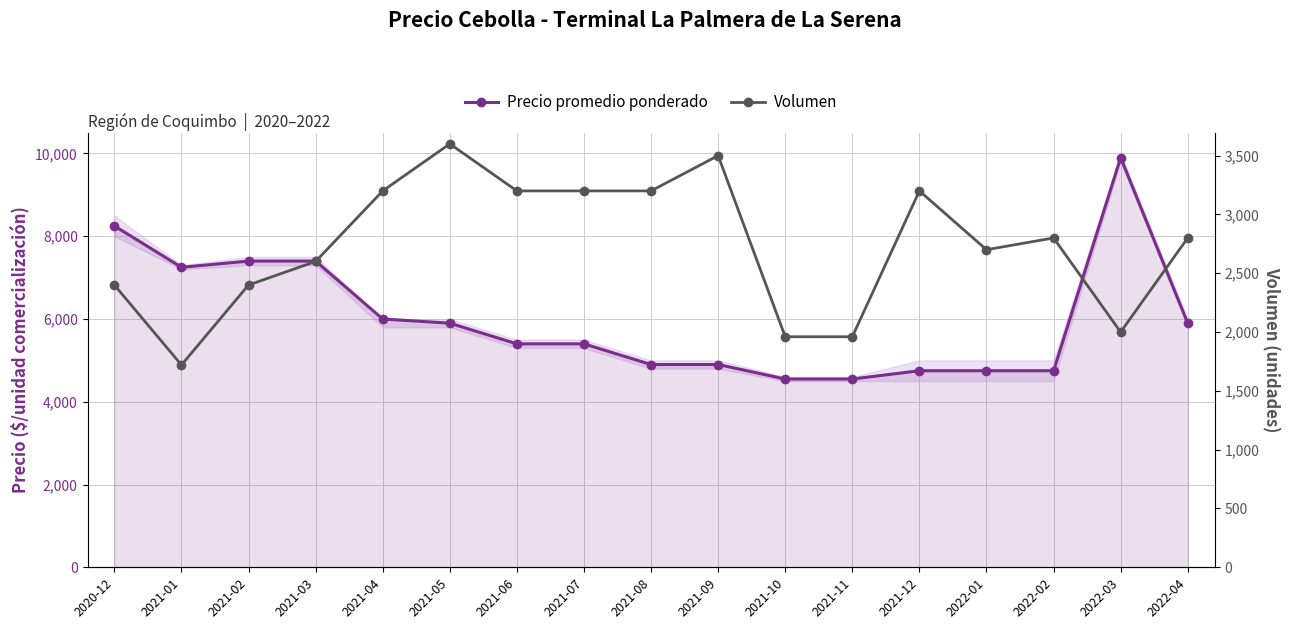

At 2022-01, list the series in order from largest to smallest.

Precio promedio ponderado, Volumen